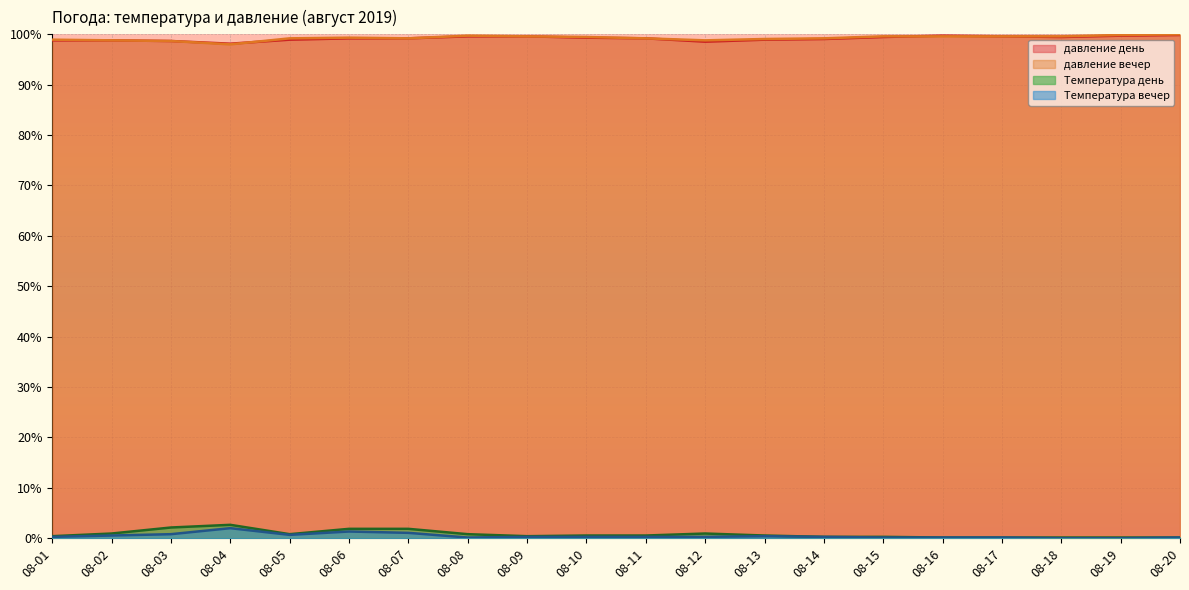

Which category has the highest value in the Температура день series?

08-04